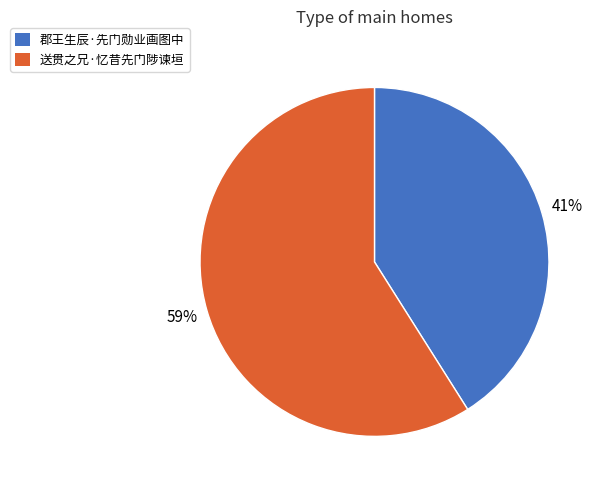

Rank the categories by value from highest to lowest.

送贯之兄·忆昔先门陟谏垣, 郡王生辰·先门勋业画图中